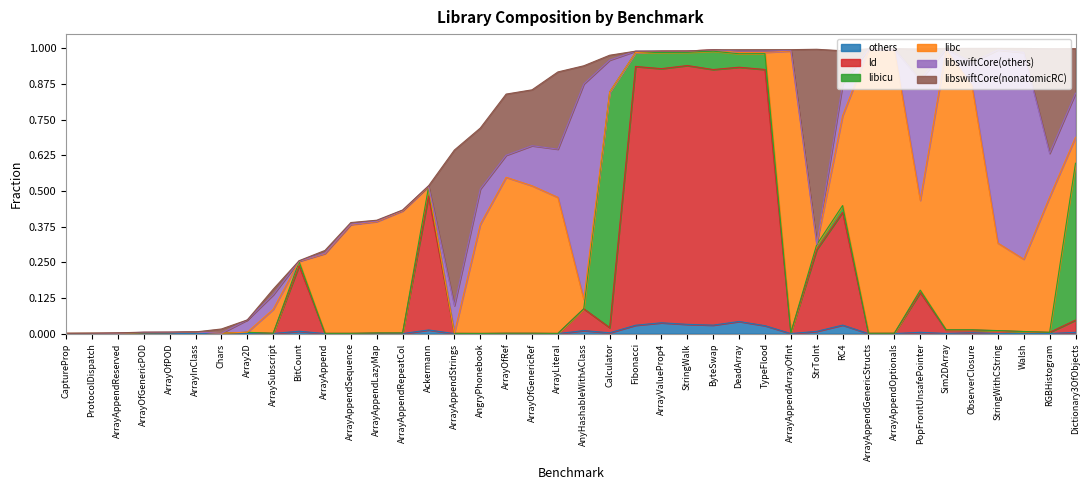

What is the label of the 35th point from the left?

Sim2DArray